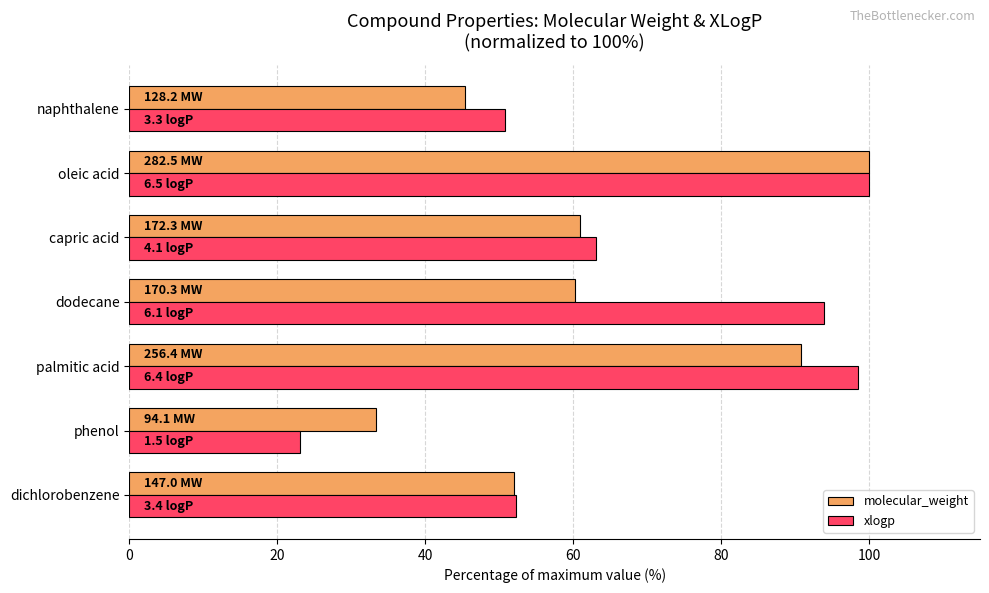

At which category is the sum across all series the highest?

oleic acid